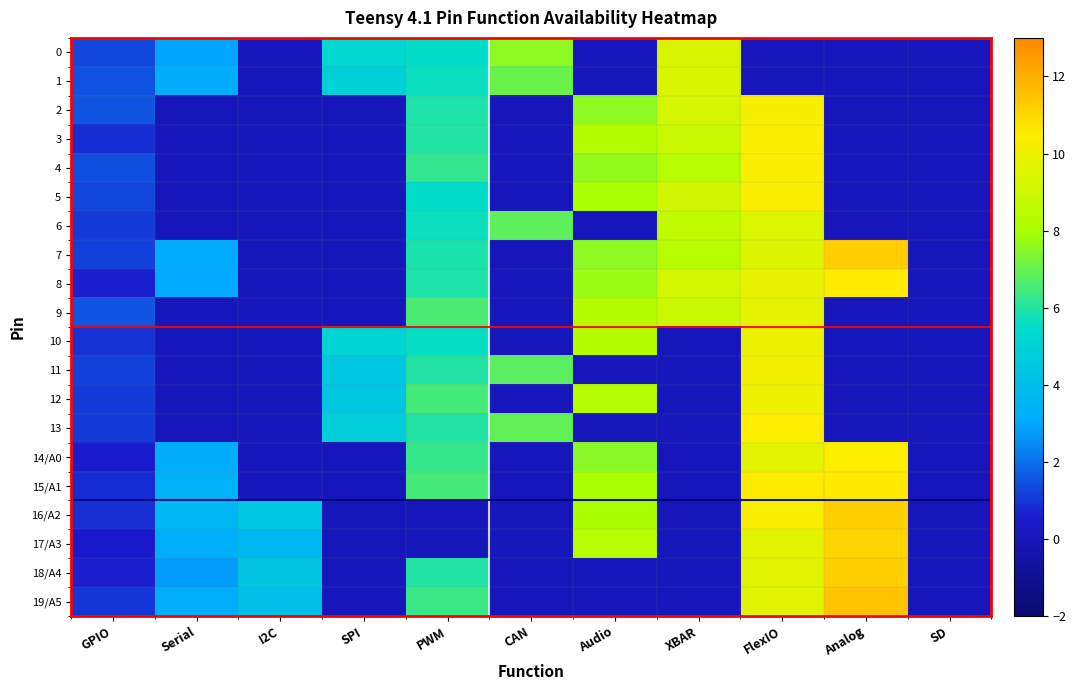

Between CAN and Audio, which series saw the biggest shift?

17/A3